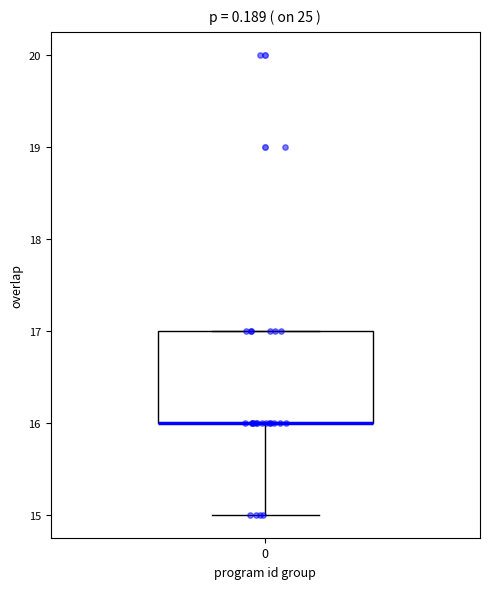

Where is the lower edge of the box at x = 0 on the y-axis? The values are not printed on the chart, so give them approximately, as read against the axis.

16